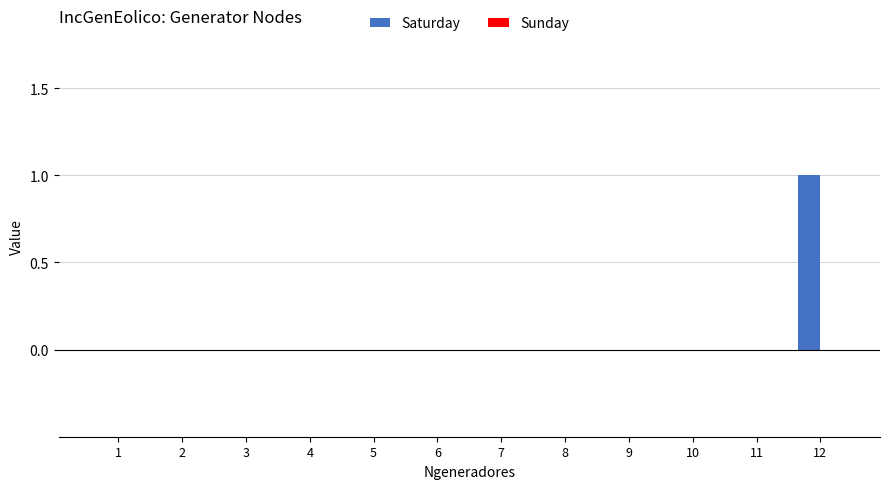

The chart shows a value of 0 at 6. True or false?

True